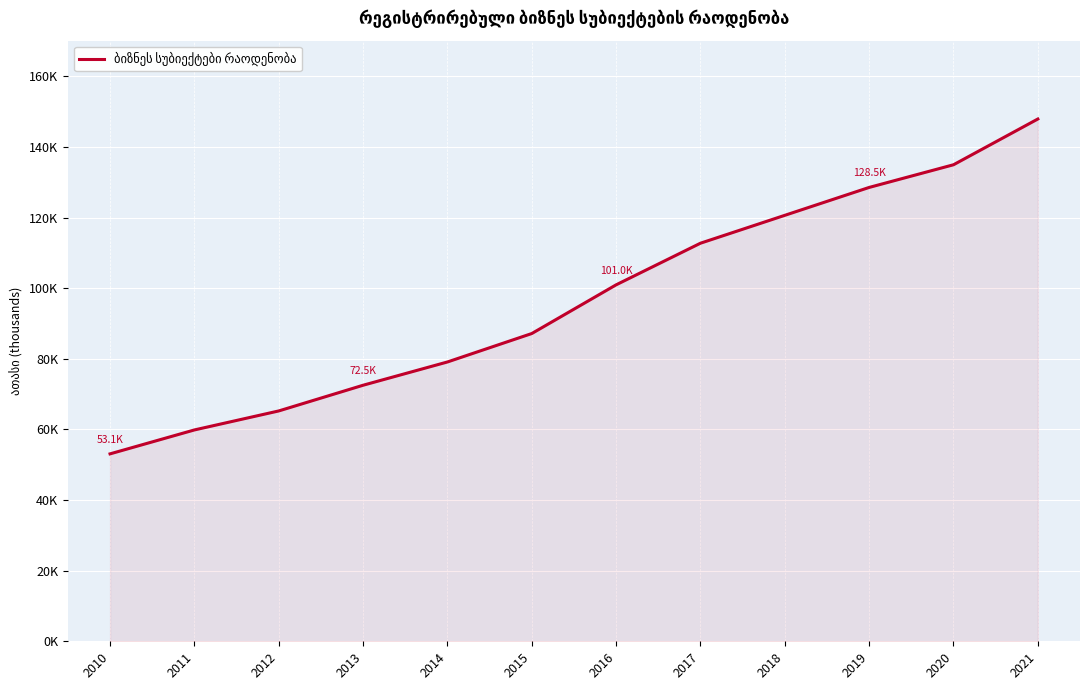

What is the change in value from 2018 to 2019?

+7.9